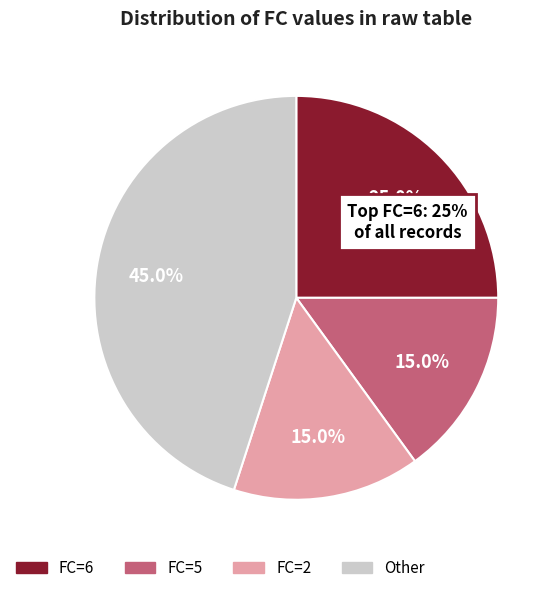

Is there any slice that represents more than half of the pie?

No